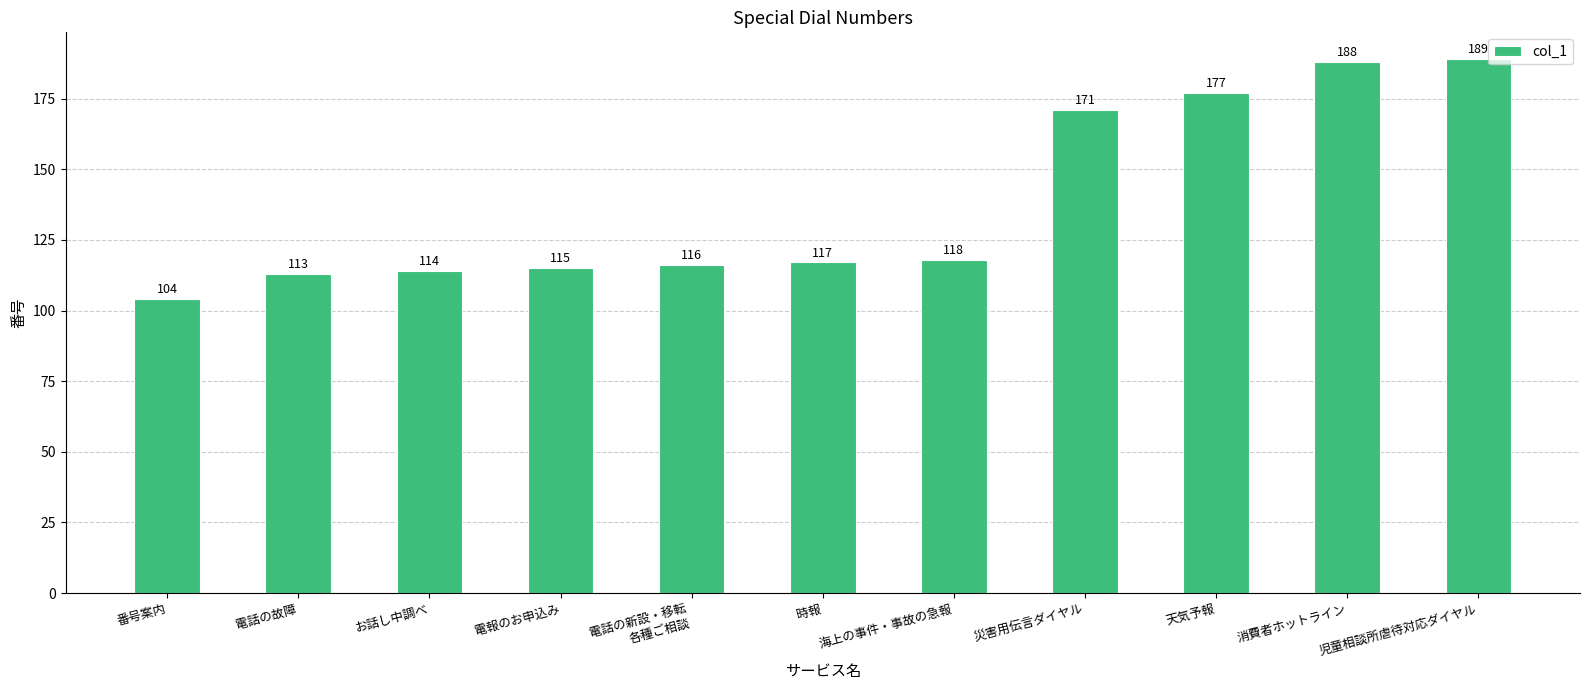

What is the sum of the values at 児童相談所虐待対応ダイヤル and 海上の事件・事故の急報?

307